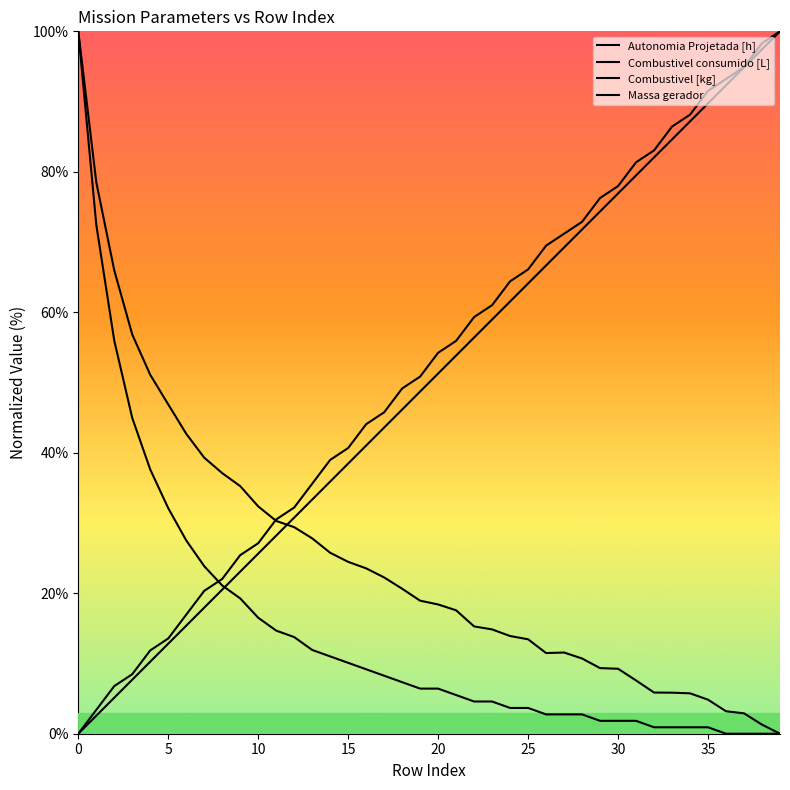

List the series in order of their peak value, lowest first.

Autonomia Projetada [h], Combustivel consumido [L], Combustivel [kg], Massa gerador